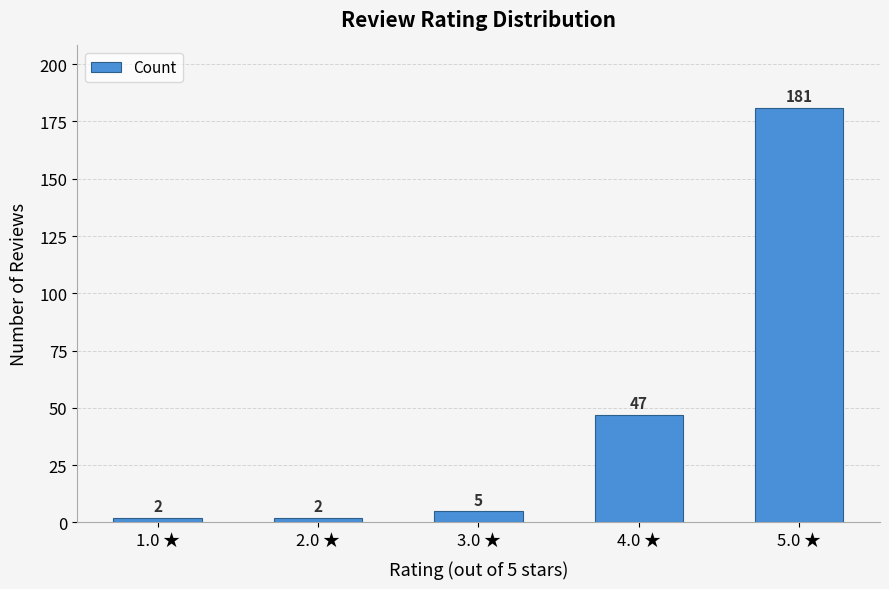

The value at 4.0 ★ is 71. True or false?

False